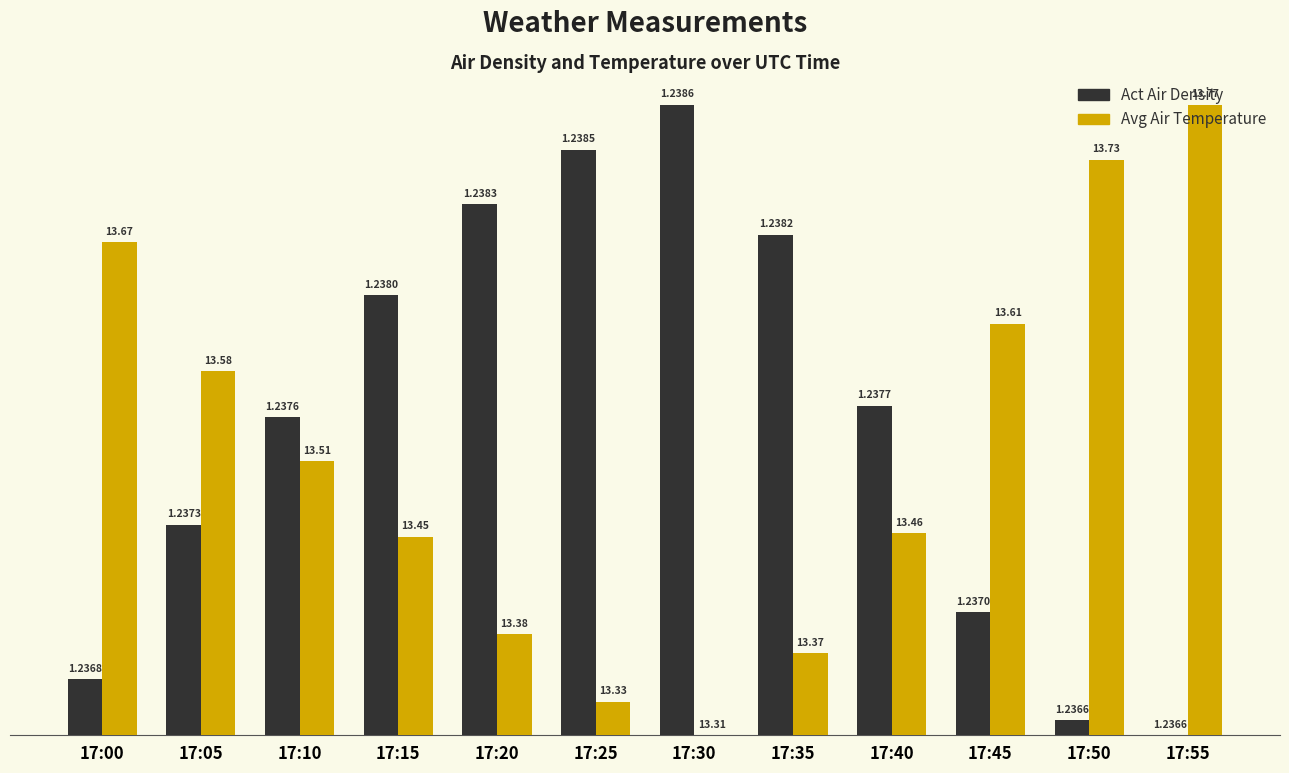

What is the difference between the Act Air Density values at 17:15 and 17:50?

27.0